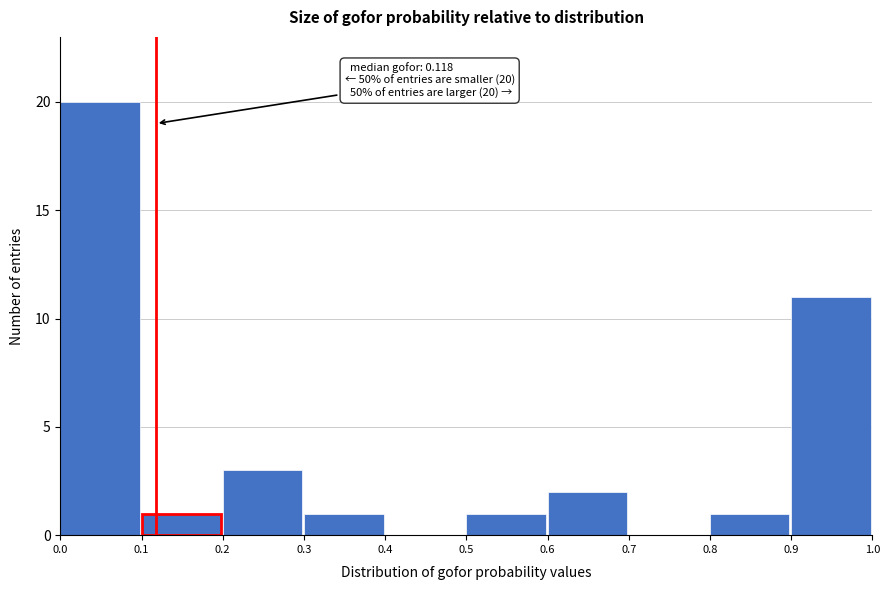

Which range on the x-axis has the tallest bar?

0.0 to 0.1